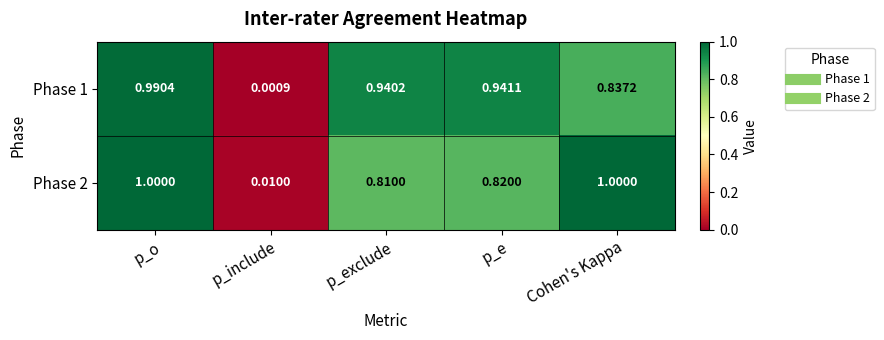

Which series changed the most between p_include and Cohen's Kappa?

Phase 2